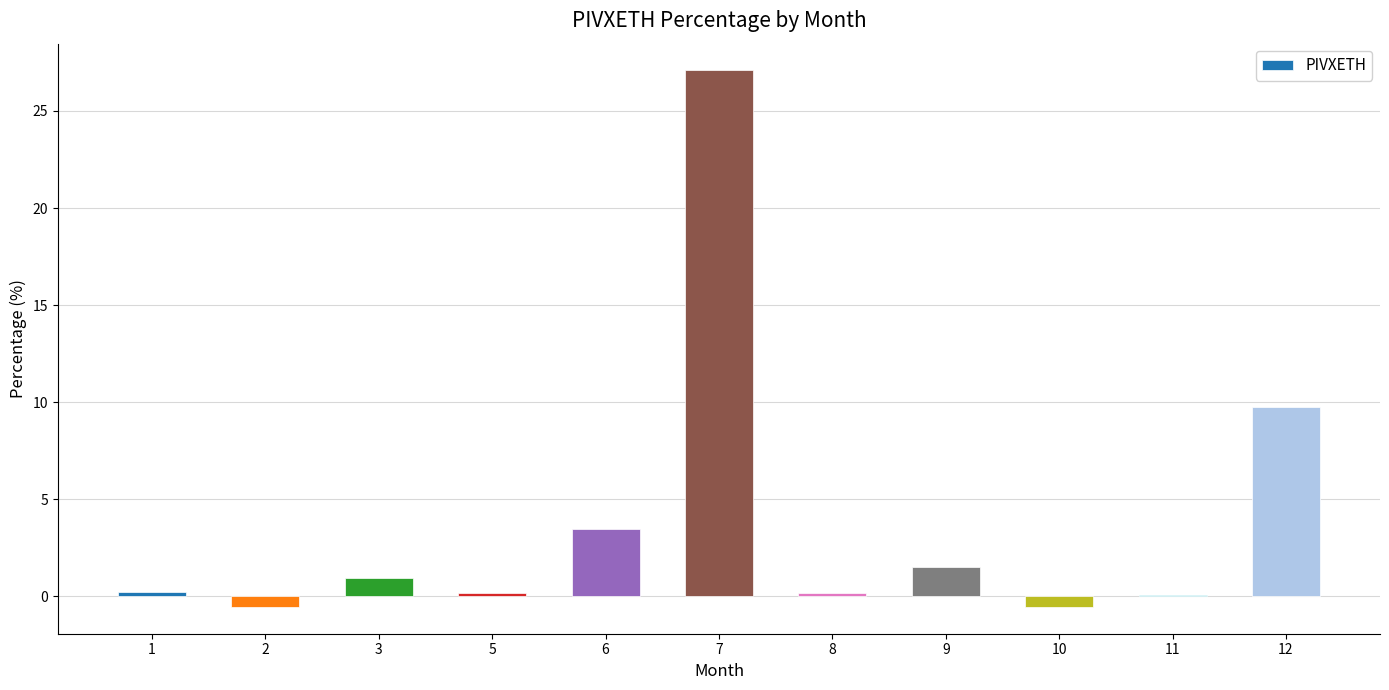

What is the greatest value displayed?

27.1